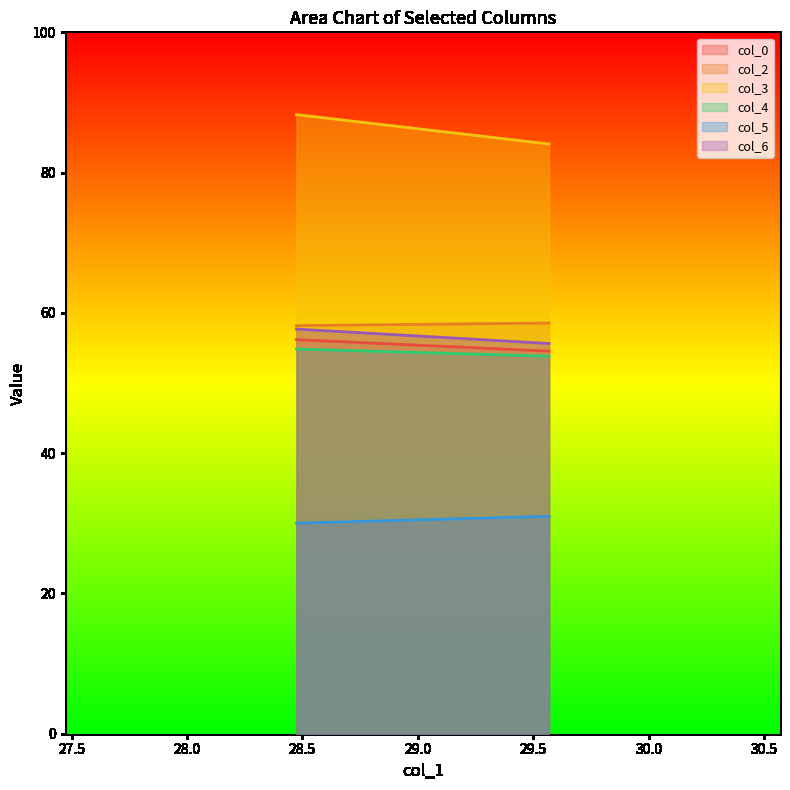

List the series in order of their peak value, highest first.

col_3, col_2, col_6, col_0, col_4, col_5